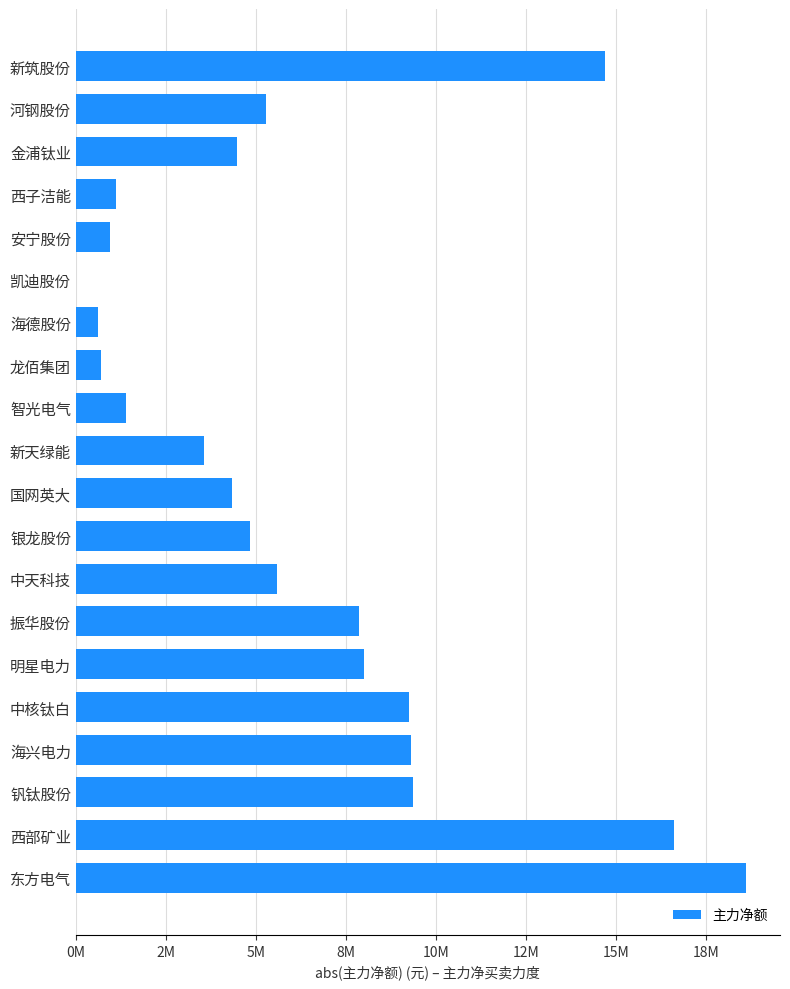

Are the bars horizontal?

Yes